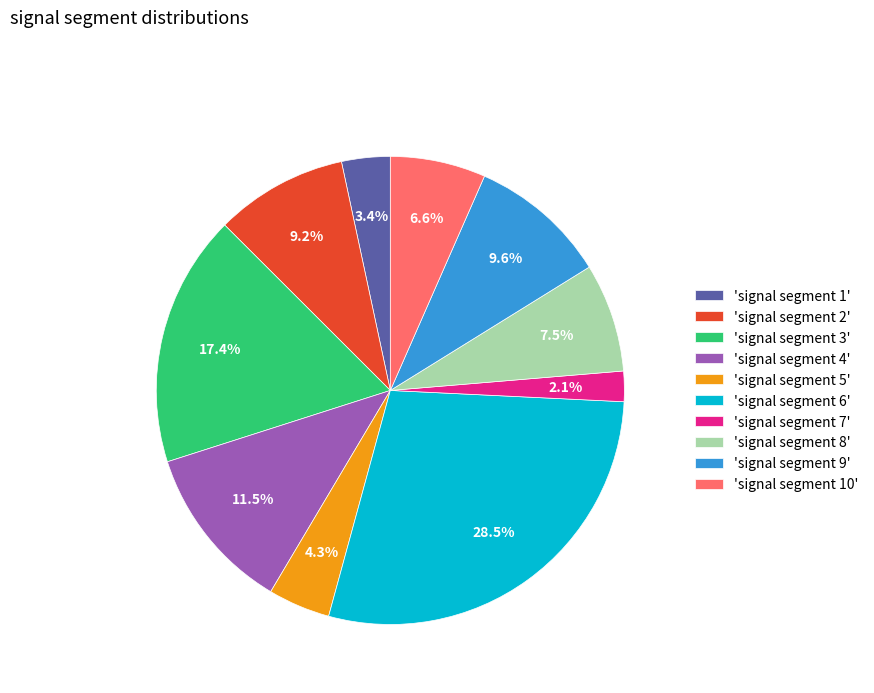

Does 'signal segment 3' account for over 50% of the chart?

No